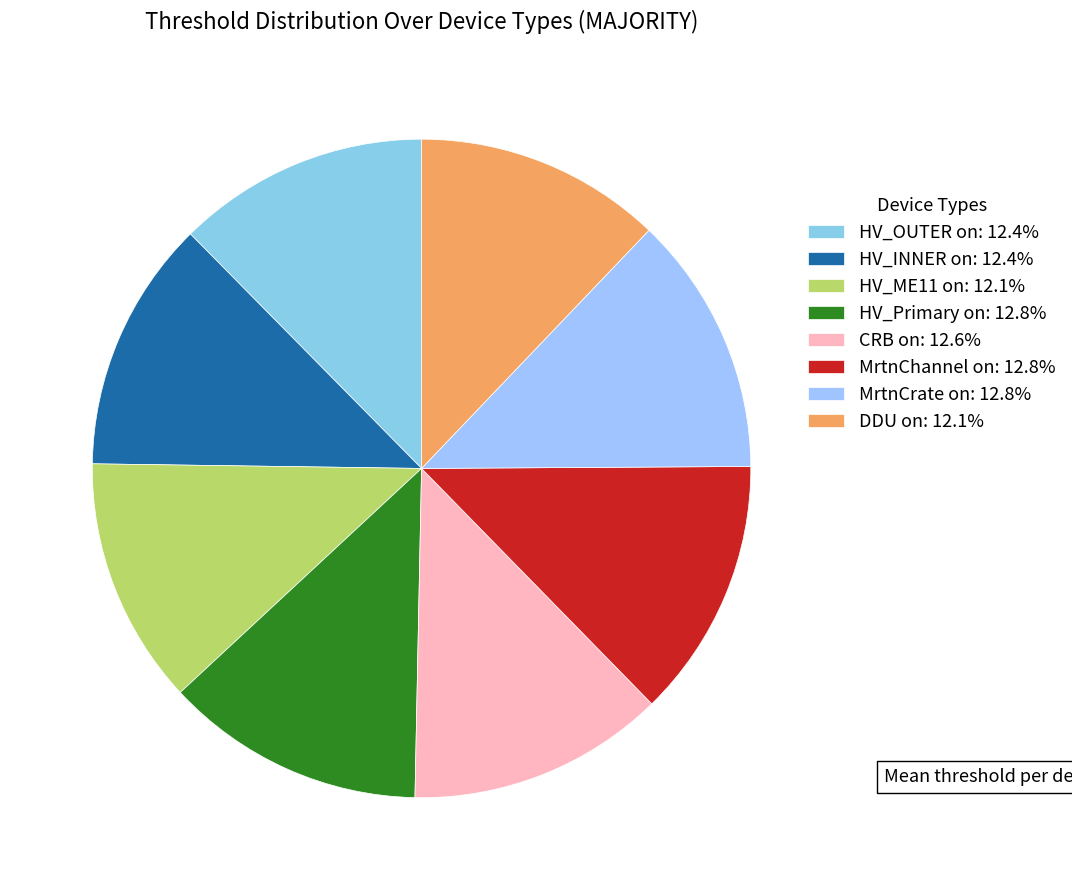

How many slices are in this pie chart?

8